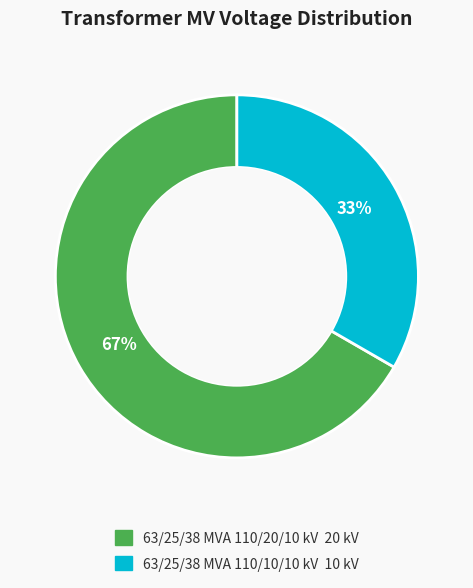

Is it true that 63/25/38 MVA 110/10/10 kV is 20% of the pie?

False